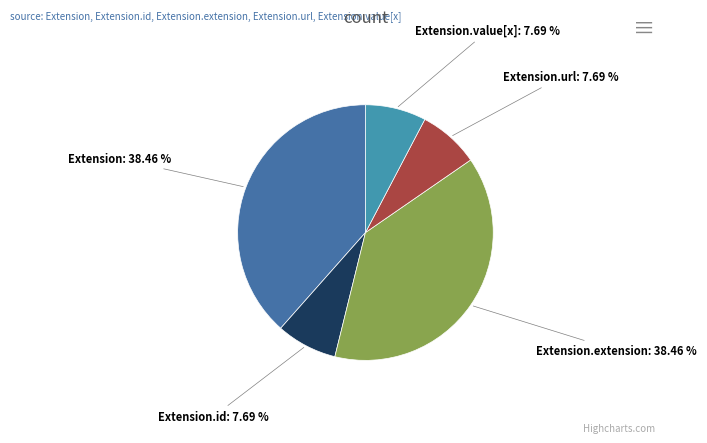

Does Extension account for over 50% of the chart?

No